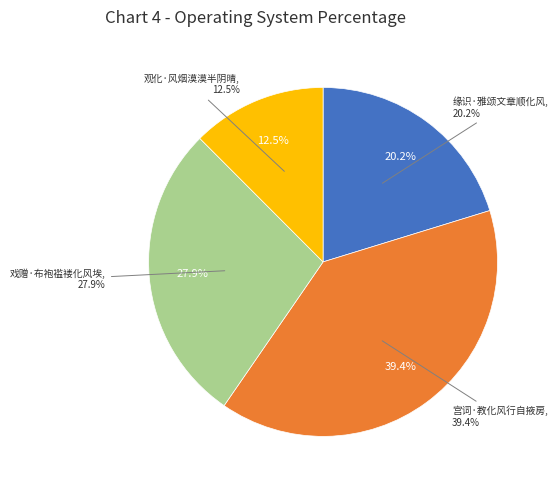

The 缘识·雅颂文章顺化风 slice represents 31% of the pie. True or false?

False